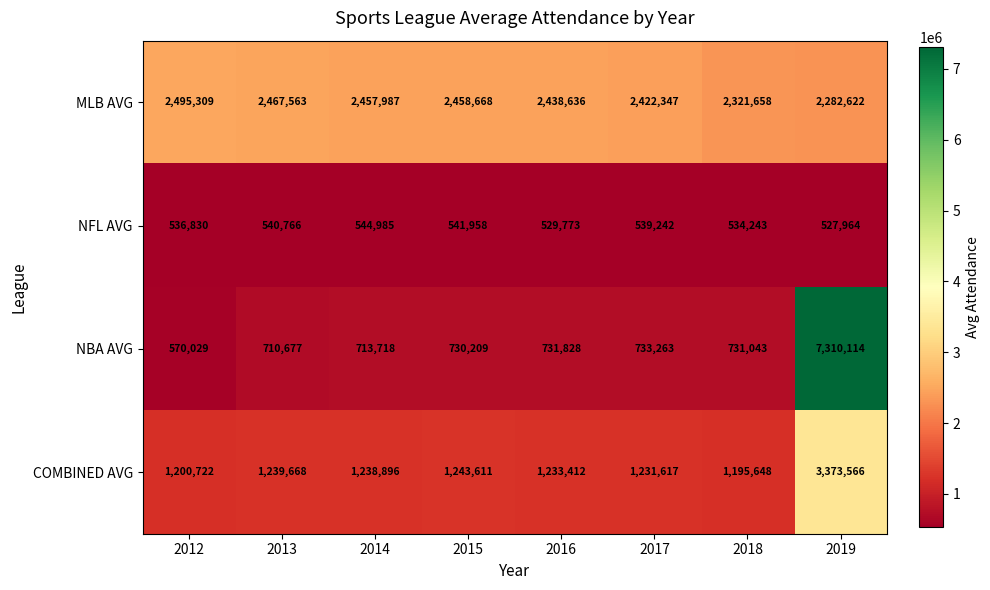

Which series has the largest total across all categories?

MLB AVG